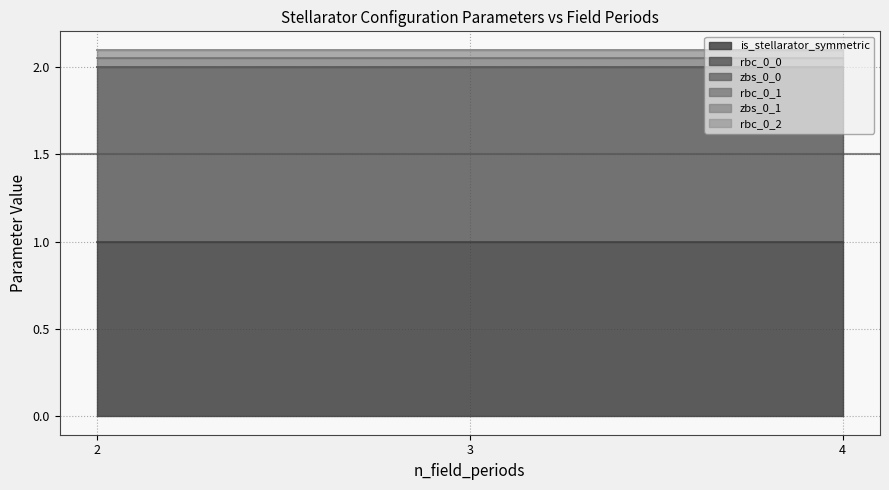

True or false: zbs_0_1 has a value of 0.1 at 3.

False